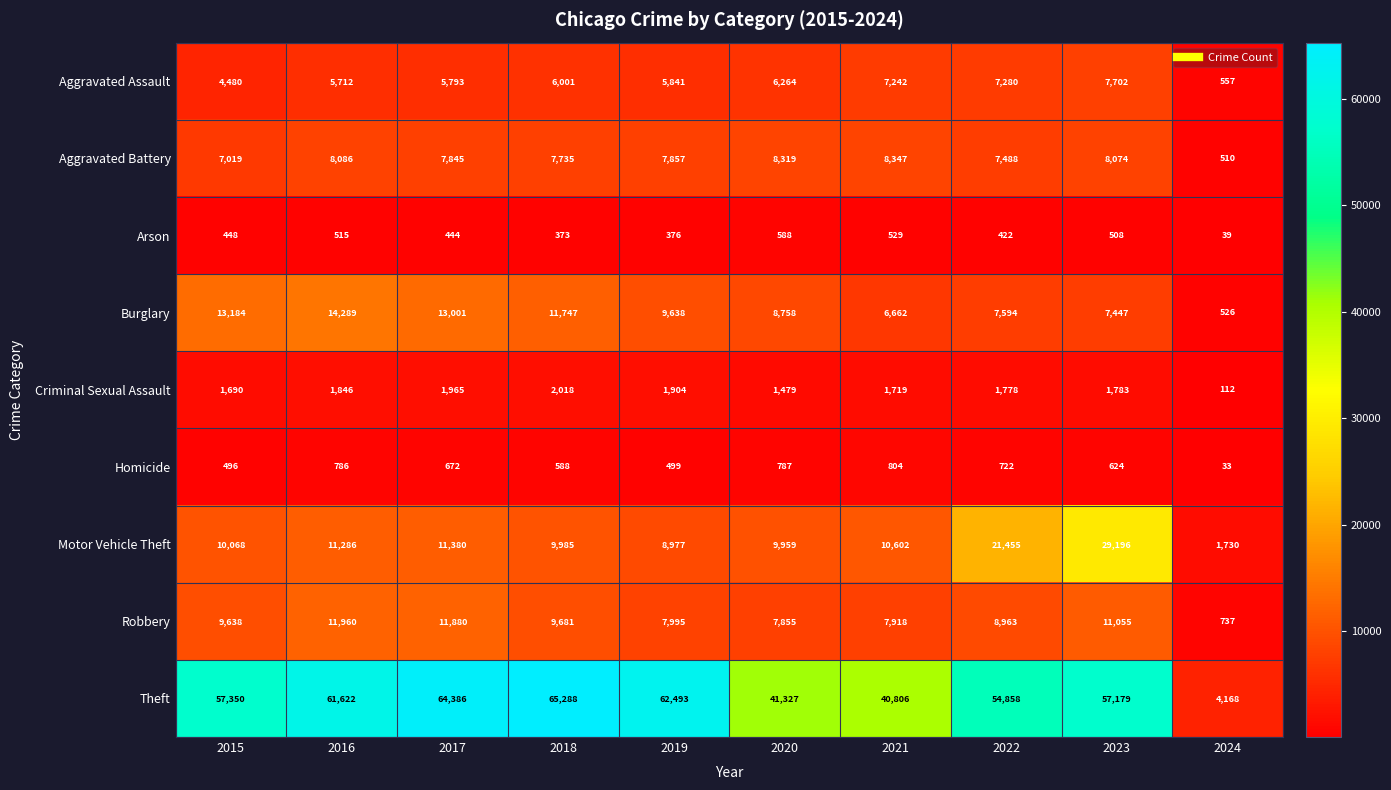

What is the sum of the Burglary values at 2024 and 2016?

14815